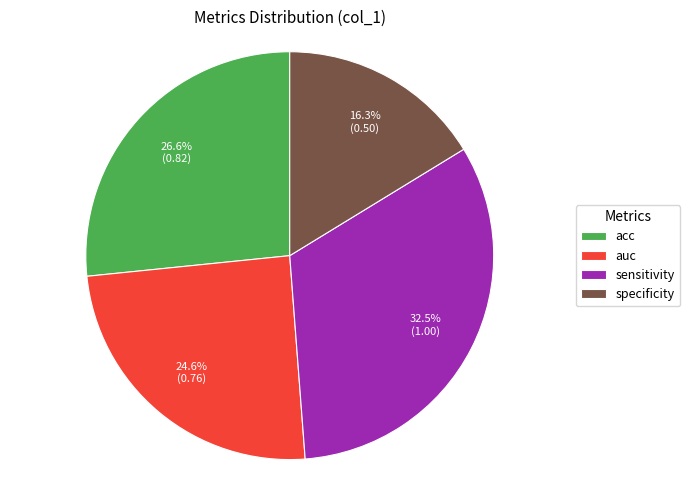

Which has a higher value, sensitivity or acc?

sensitivity